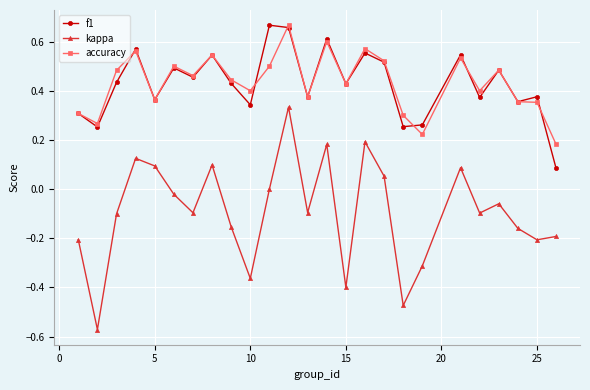

True or false: kappa and accuracy intersect in this chart.

False